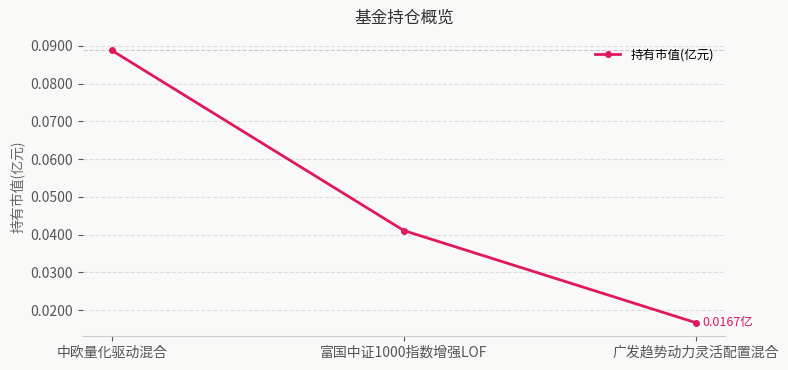

What is the label of the 3rd point from the left?

广发趋势动力灵活配置混合